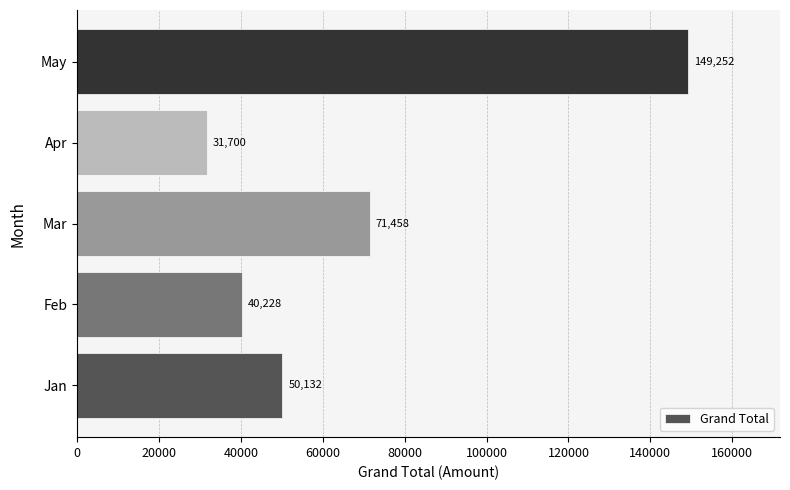

Are the bars horizontal?

Yes